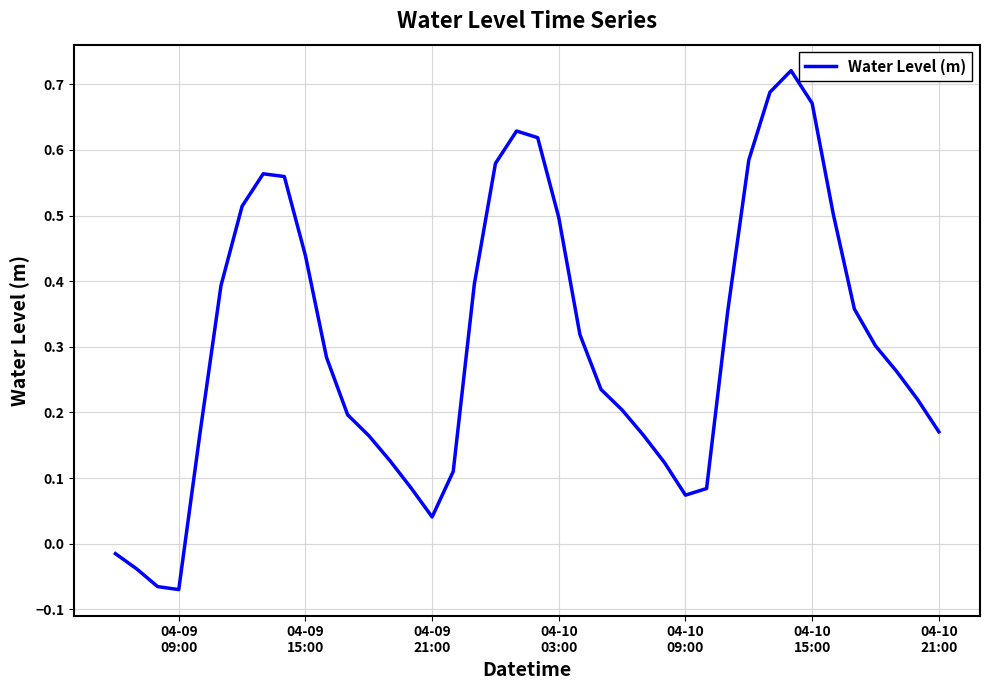

How many lines are shown in the chart?

1